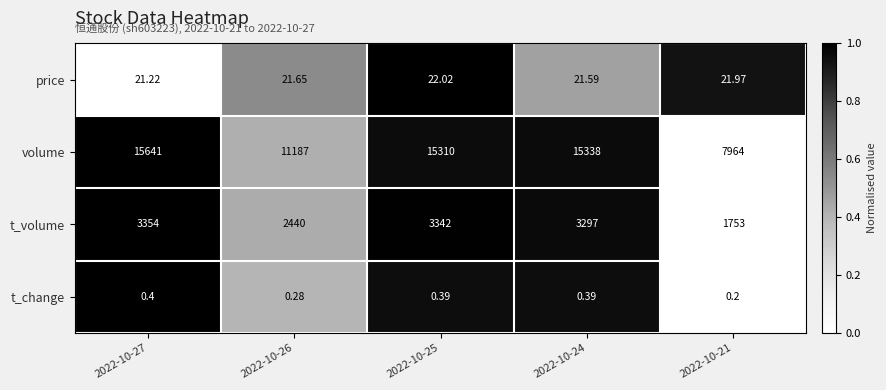

At 2022-10-27, list the series in order from largest to smallest.

volume, t_volume, price, t_change